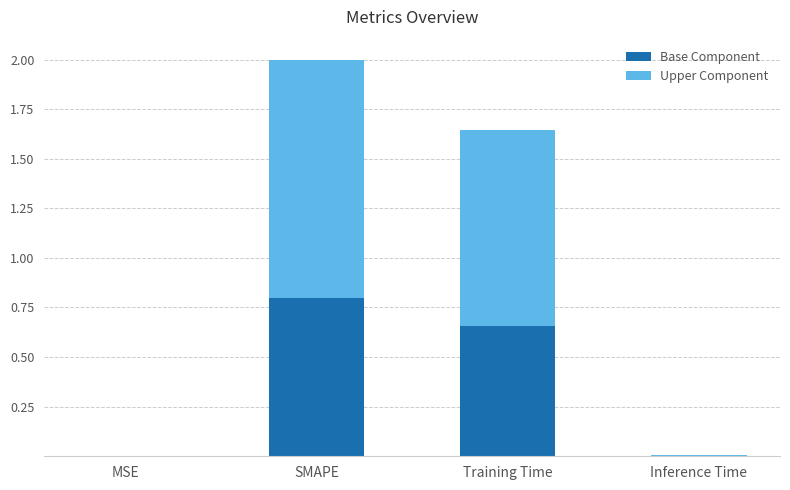

What is the maximum value for Base Component?

0.8